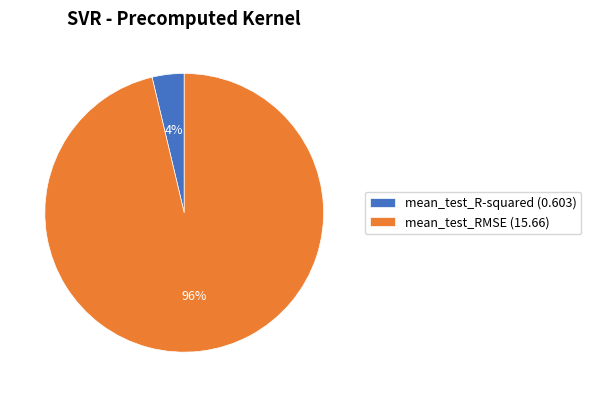

The mean_test_RMSE slice represents 96% of the pie. True or false?

True